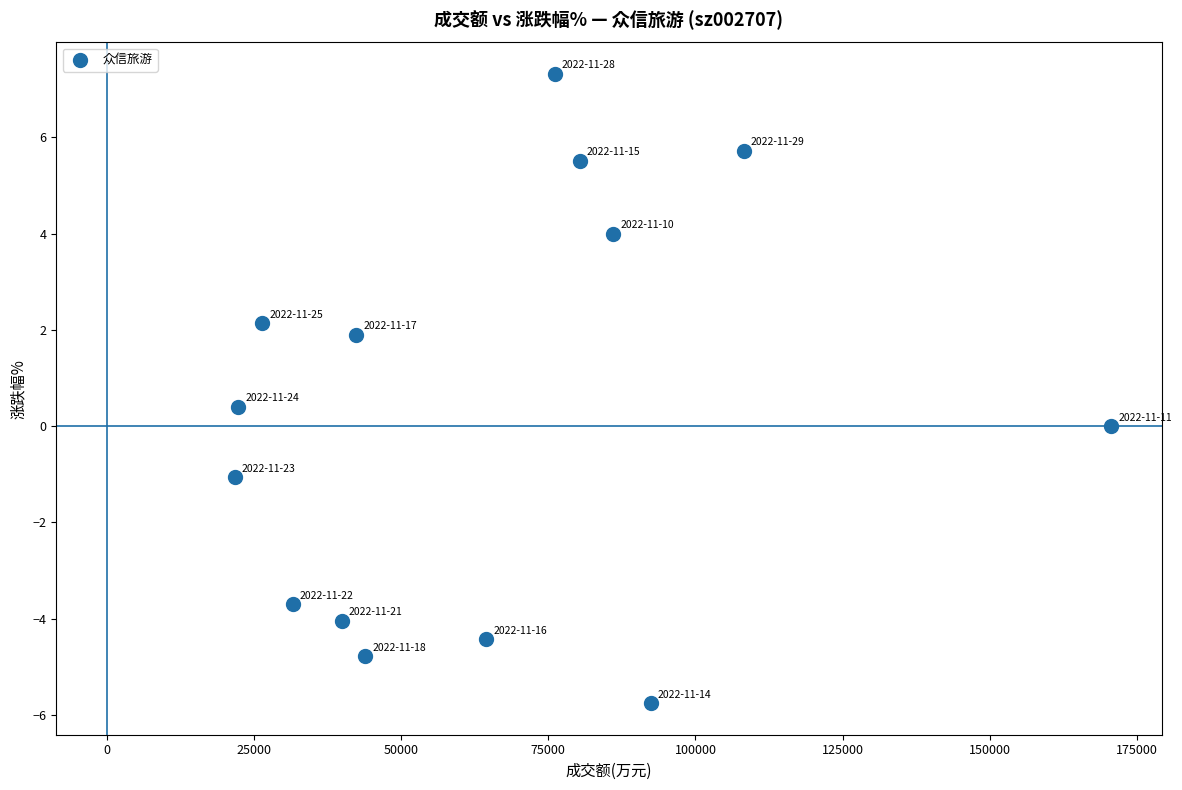

What is the range of X values (max minus min)?

148823.0